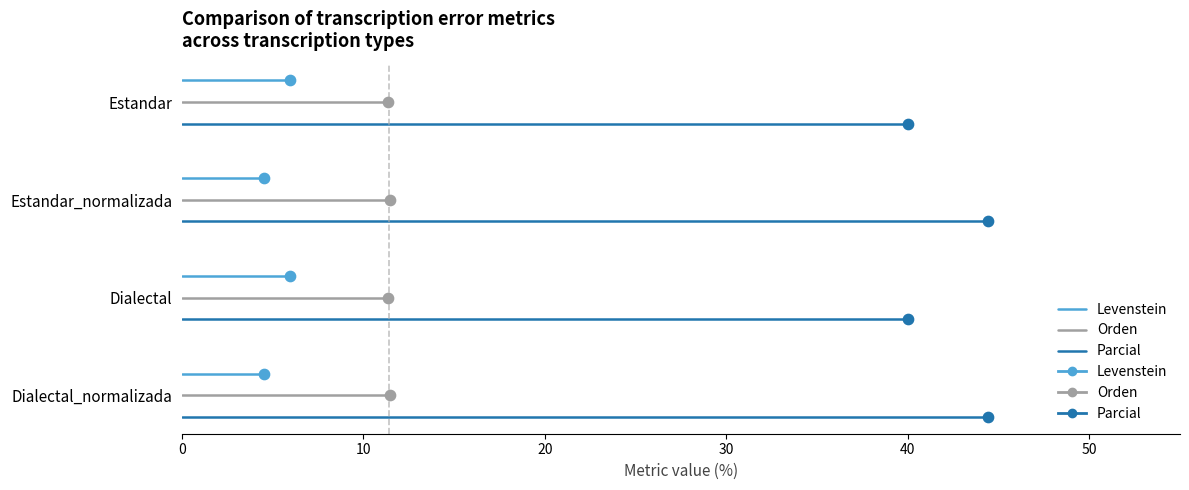

Is the value of Levenstein at 0 greater than the value of Orden at 10?

No